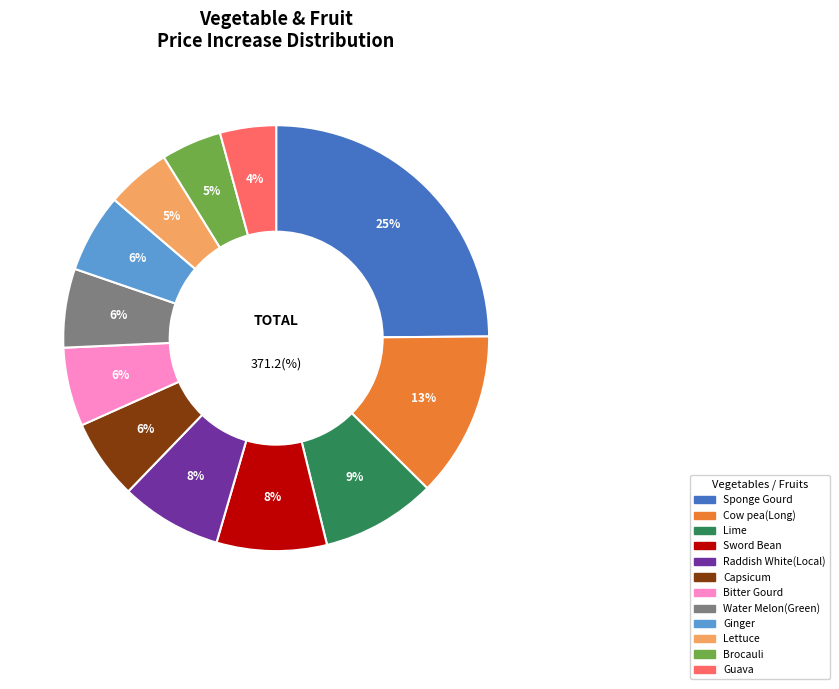

Is there any slice that represents more than half of the pie?

No